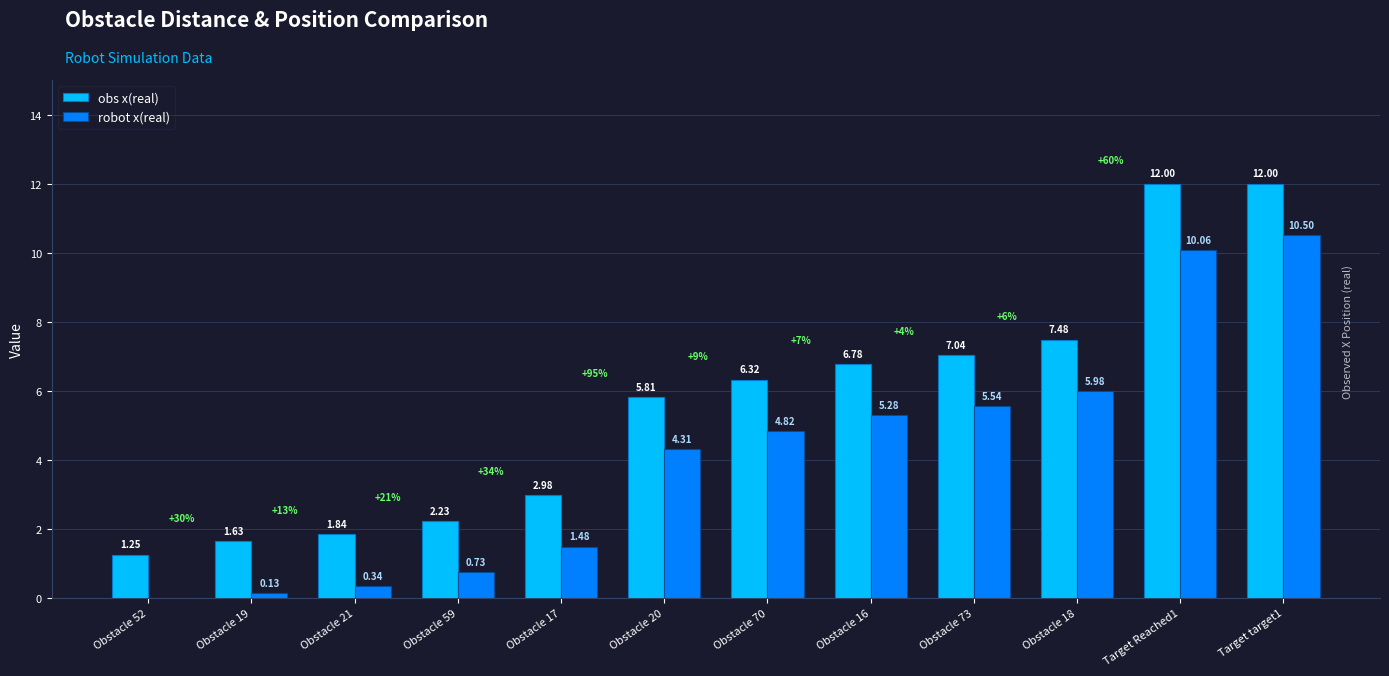

What is the sum of all robot x(real) values?

49.2